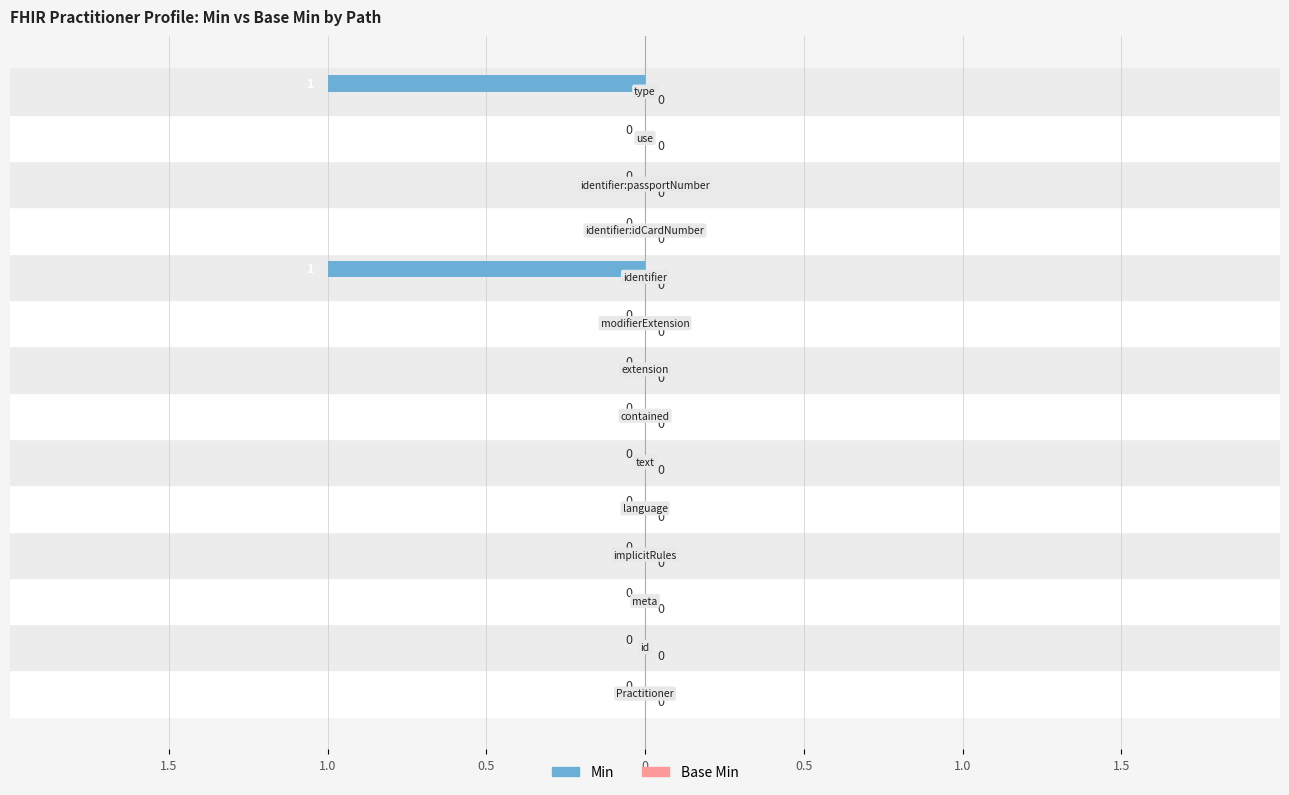

Are the bars horizontal?

Yes